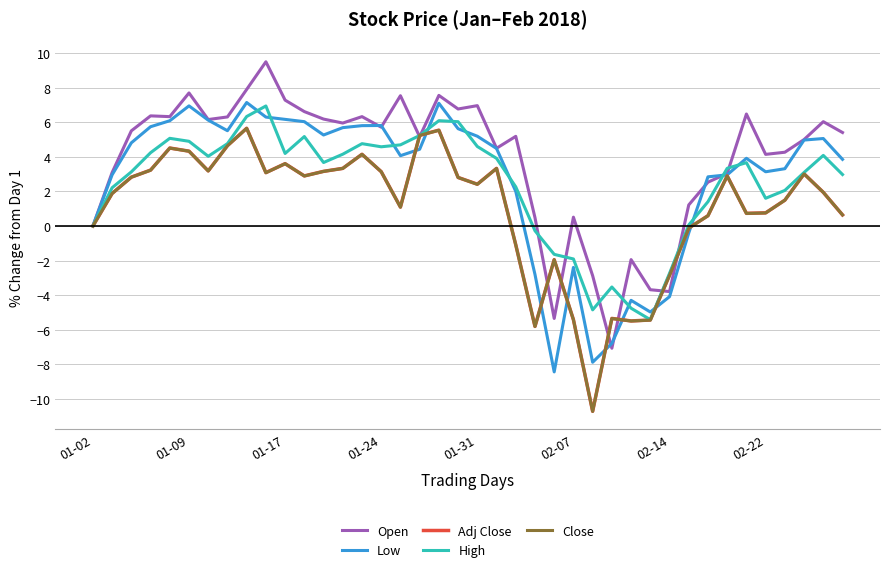

What is the minimum value shown in the chart?

-10.7